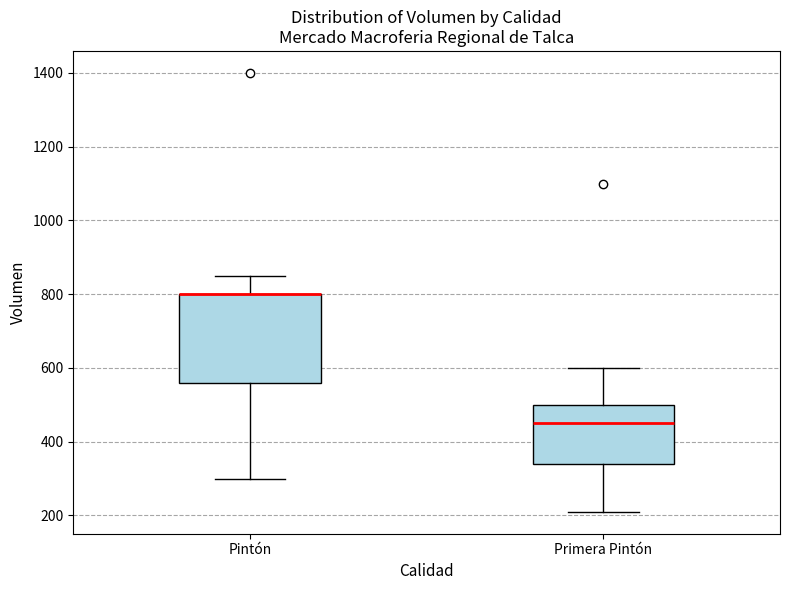

Reading left to right, read every box against the y-axis: the position of its median line, the range the box covers, and the ends of its whiskers. The values are not printed on the chart, so give them approximately, as read against the axis.

Pintón: median 800 (drawn on the box's upper edge), box 560 to 800, whiskers 300 to 860
Primera Pintón: median 460, box 340 to 500, whiskers 220 to 600